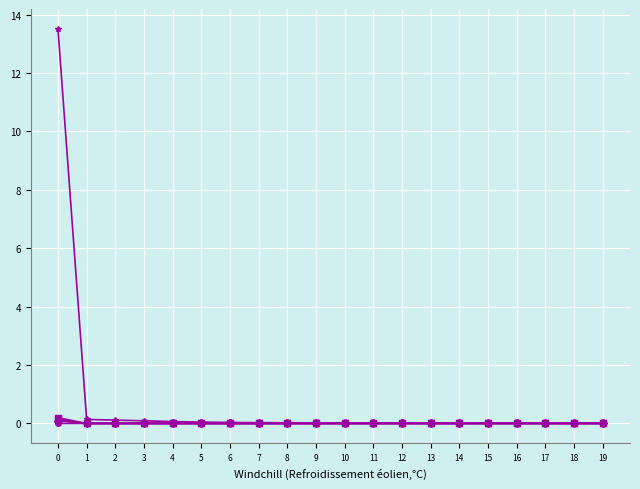

What is the greatest value displayed?

13.5